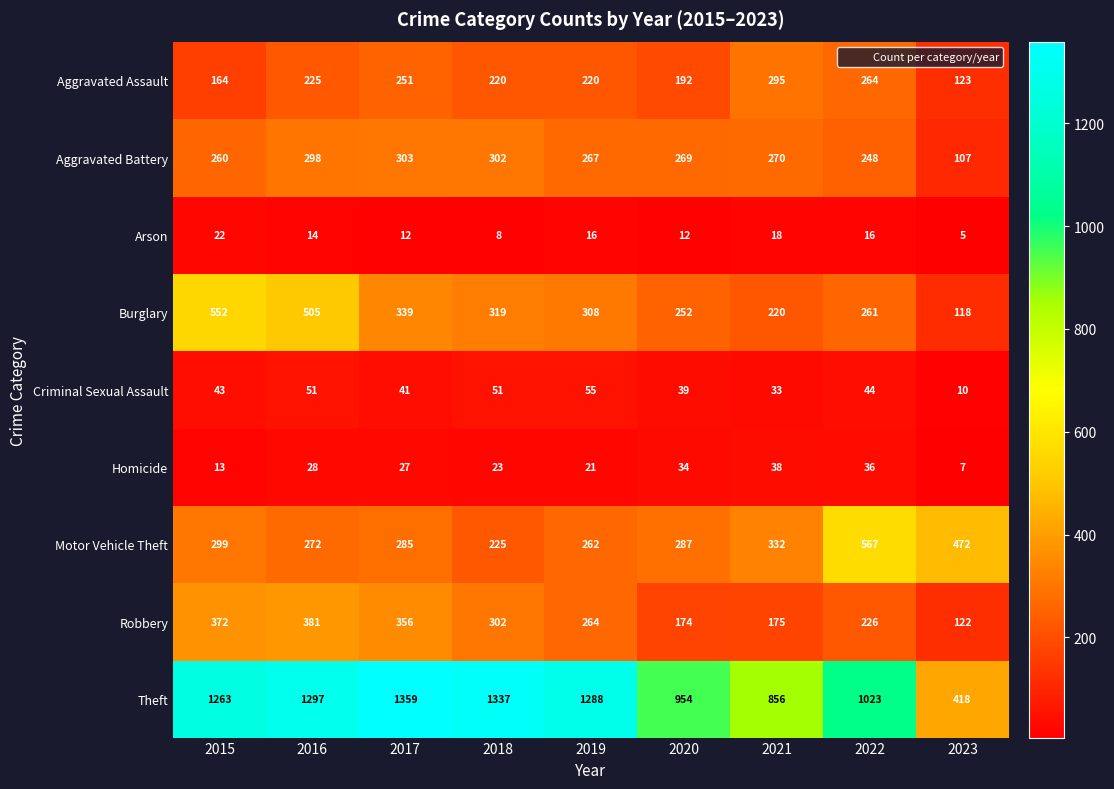

What is the spread (max minus min) of values at 2020?

942